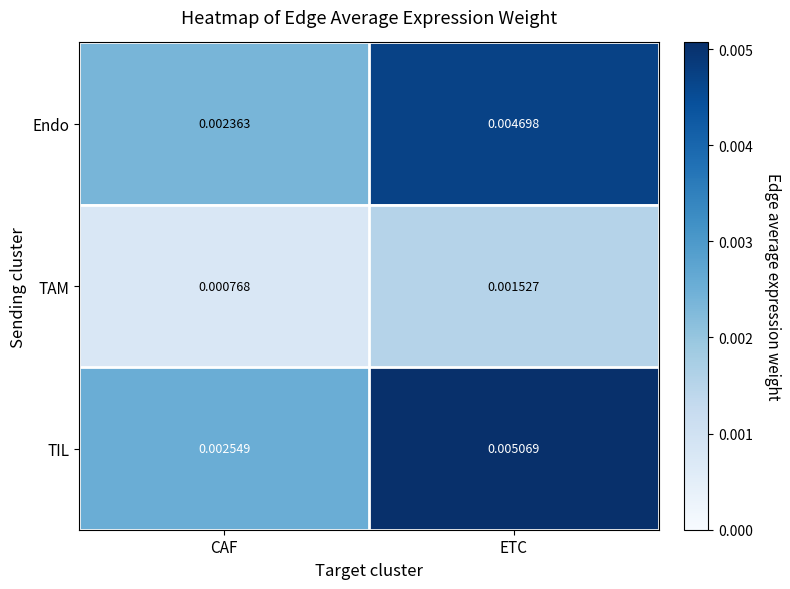

Rank the series by their maximum value, from lowest to highest.

TAM, Endo, TIL